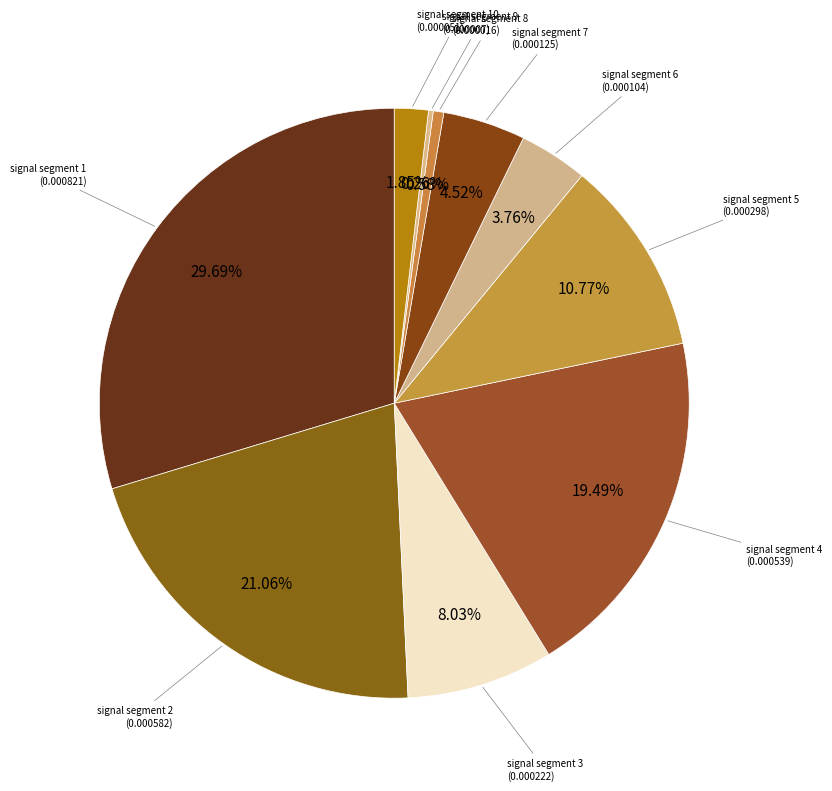

To the nearest percent, what is the average slice percentage?

10%